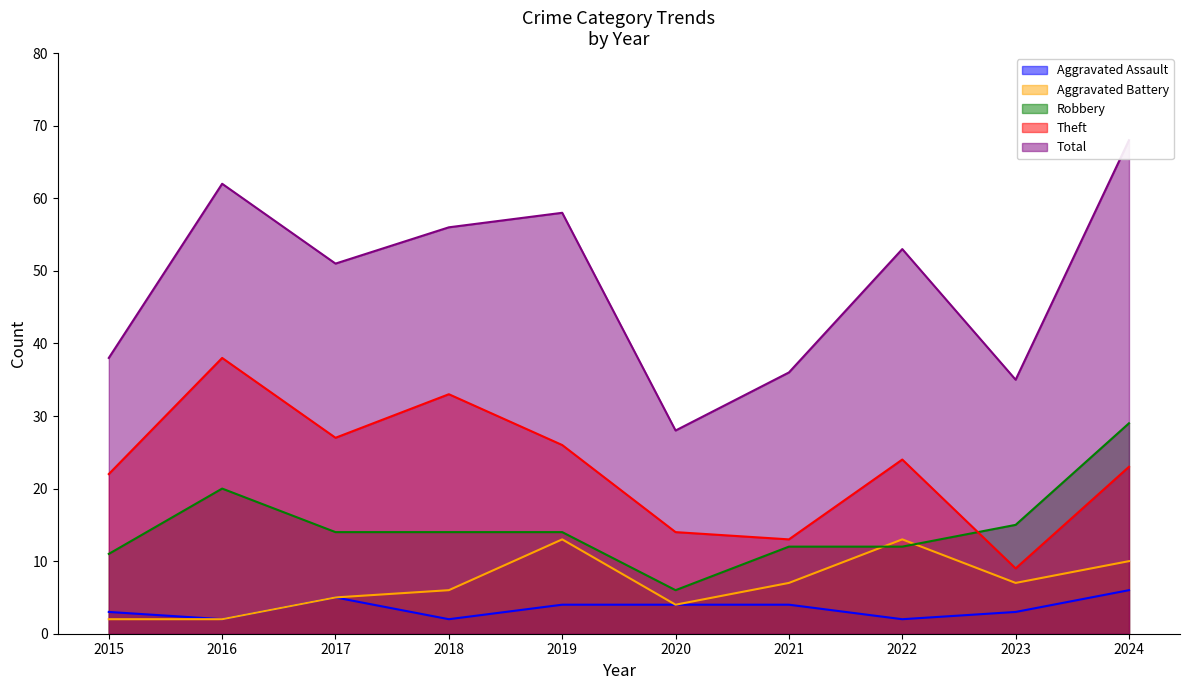

Between 2017 and 2021, which series saw the biggest shift?

Total